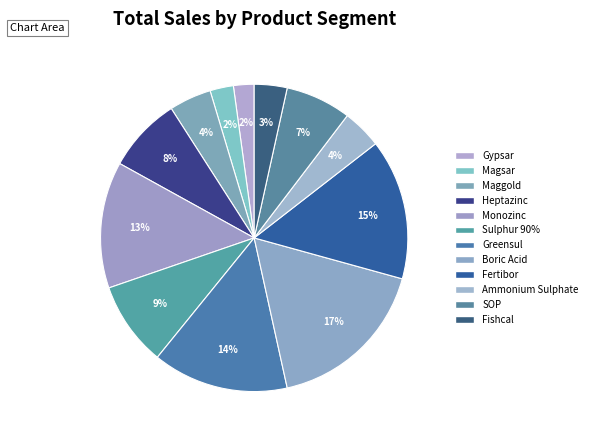

To the nearest percent, what portion does Heptazinc represent?

8%